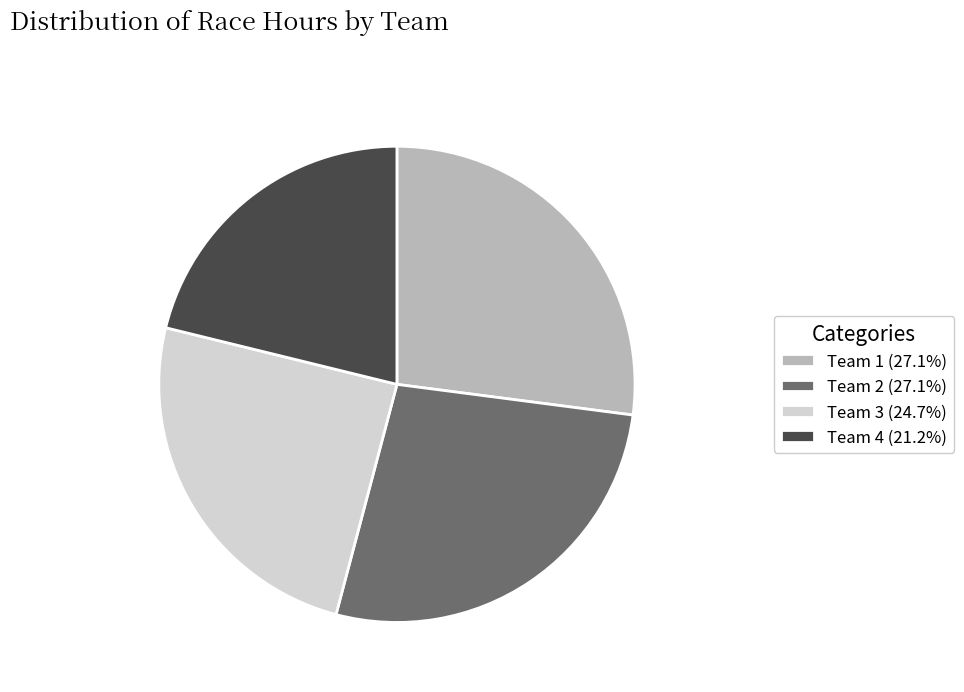

Is the sum of Team 3 (24.7%) and Team 4 (21.2%) greater than half?

No